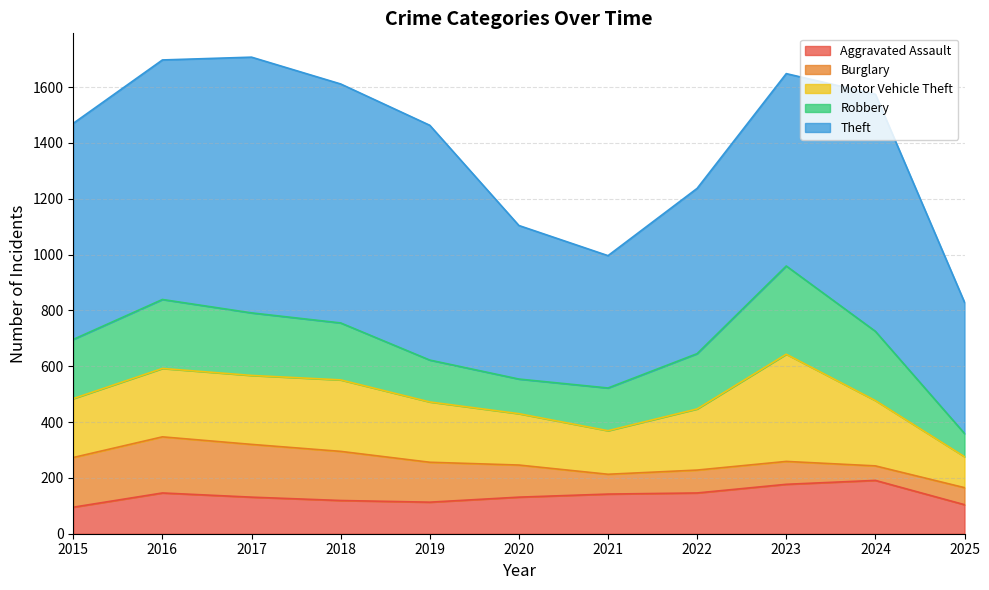

Which series has the largest total across all categories?

Theft